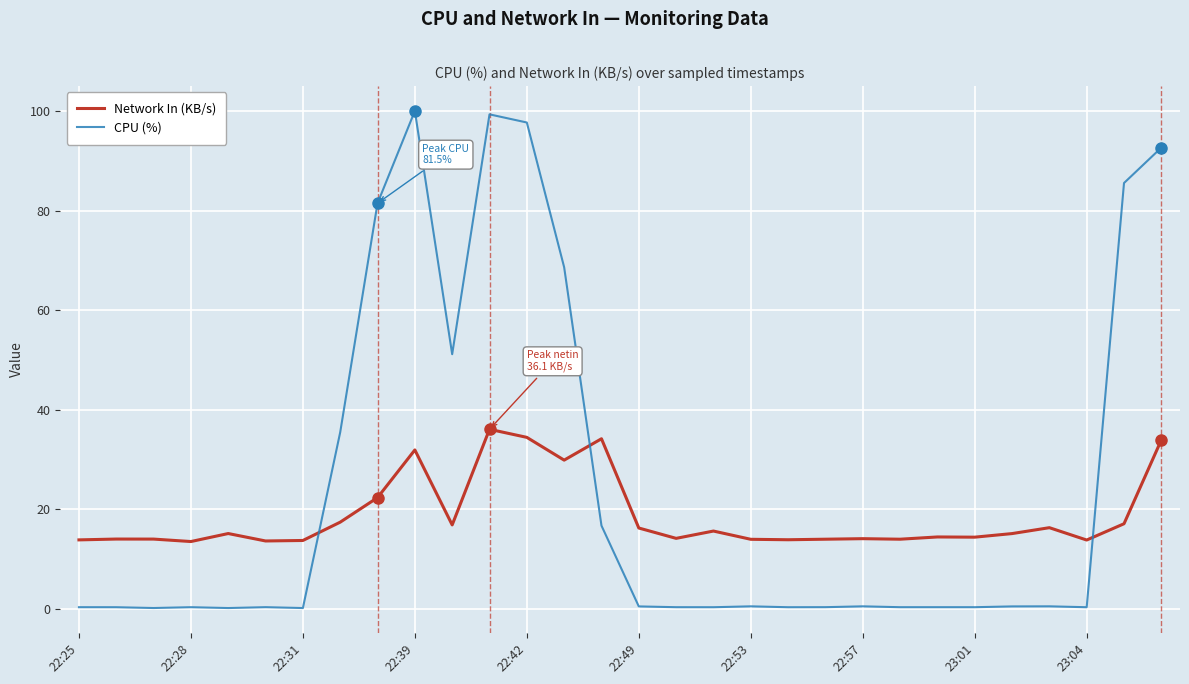

Which series has the widest spread of values?

CPU (%)